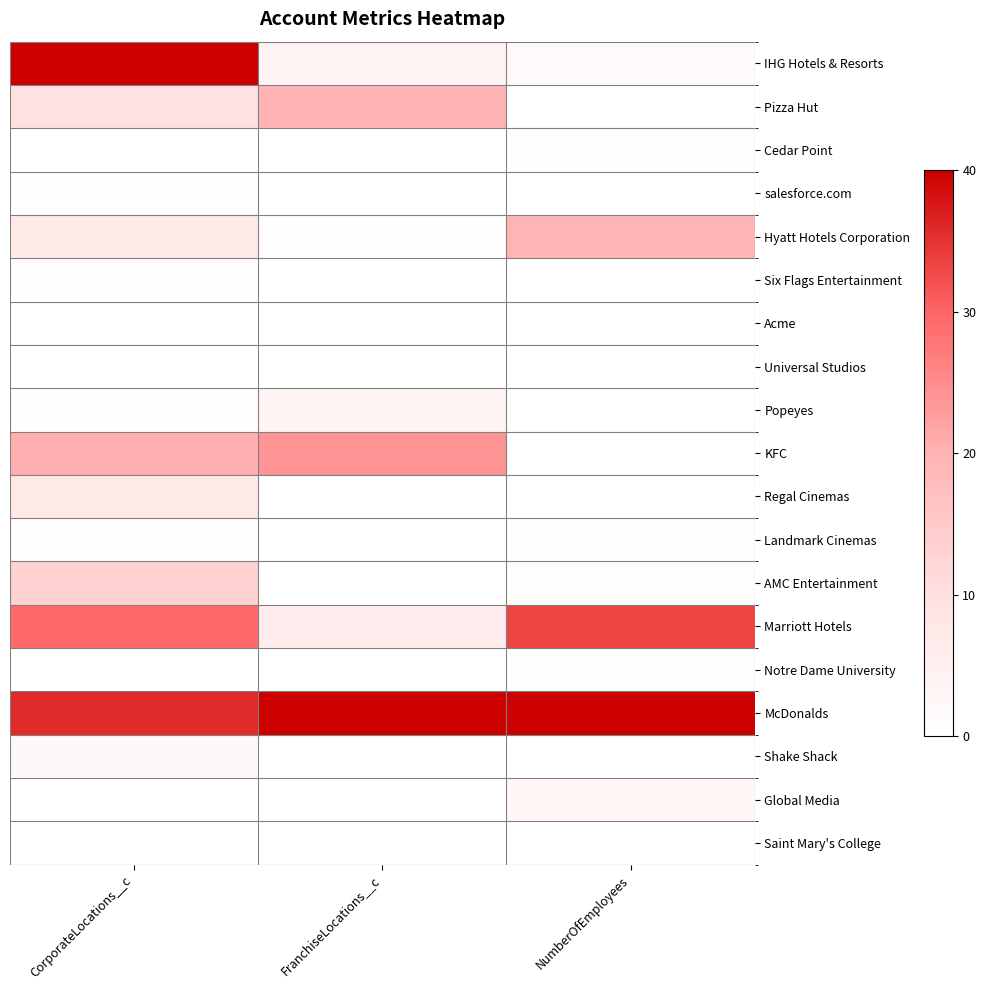

What is the maximum value shown in the chart?

40.0